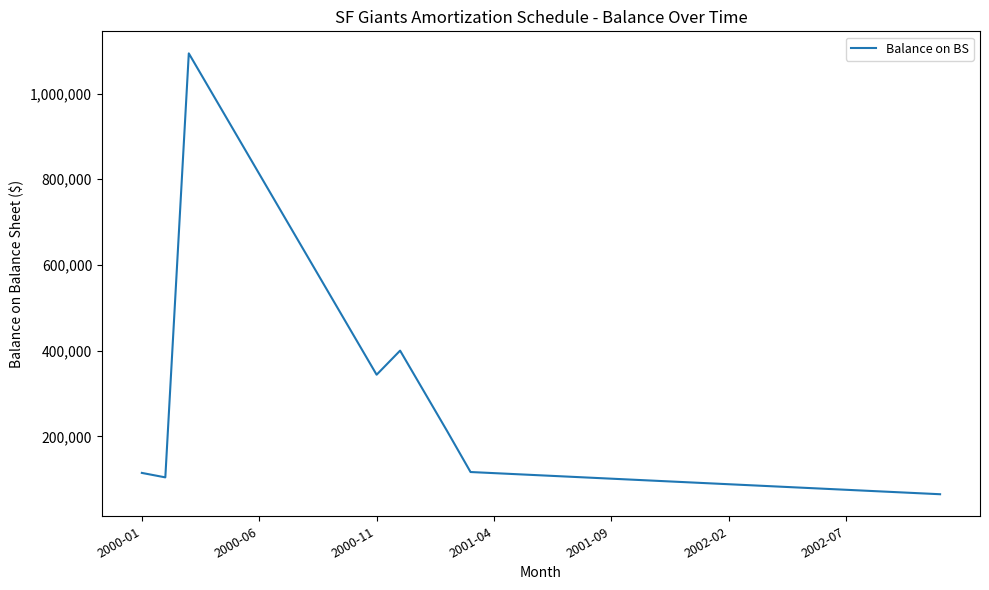

What is the minimum value shown in the chart?

64814.8